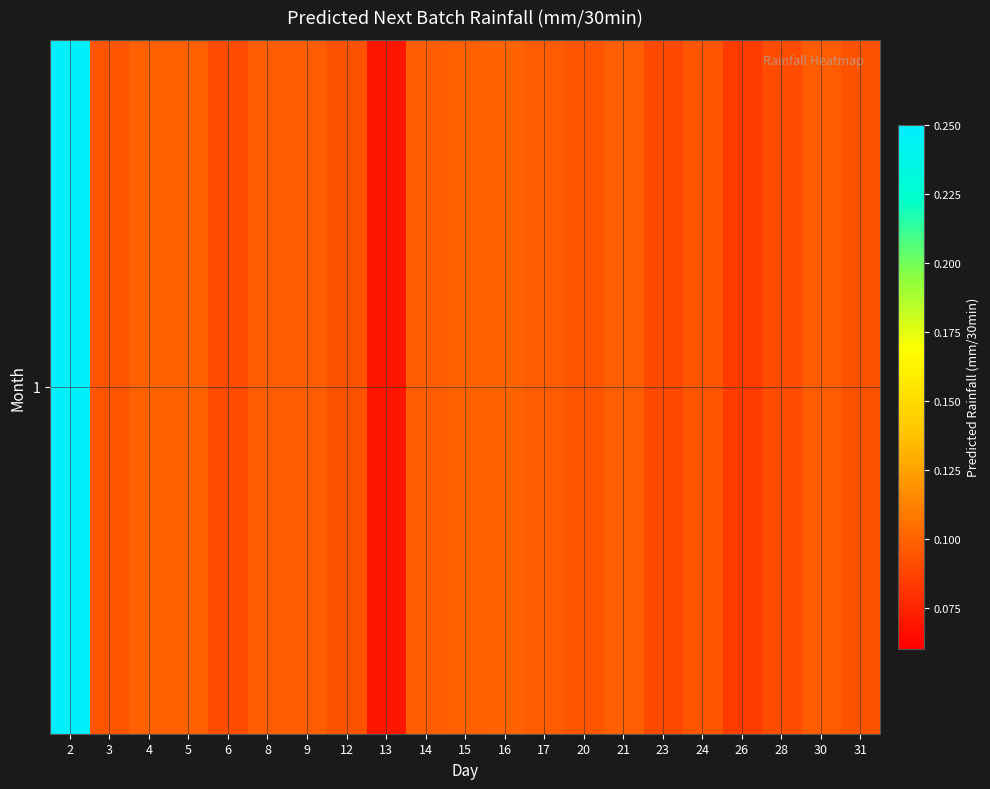

Reading right to left, extract all data points from this chart.

31=0.1	30=0.1	28=0.1	26=0.1	24=0.1	23=0.1	21=0.1	20=0.1	17=0.1	16=0.1	15=0.1	14=0.1	13=0.1	12=0.1	9=0.1	8=0.1	6=0.1	5=0.1	4=0.1	3=0.1	2=0.2